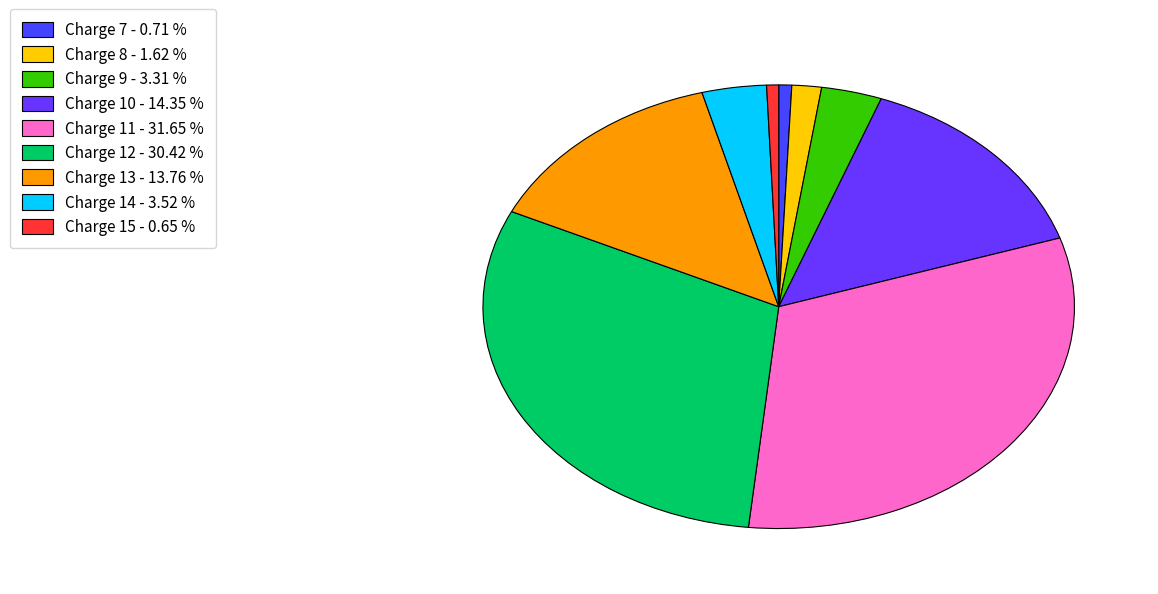

The Charge 15 slice represents 11% of the pie. True or false?

False